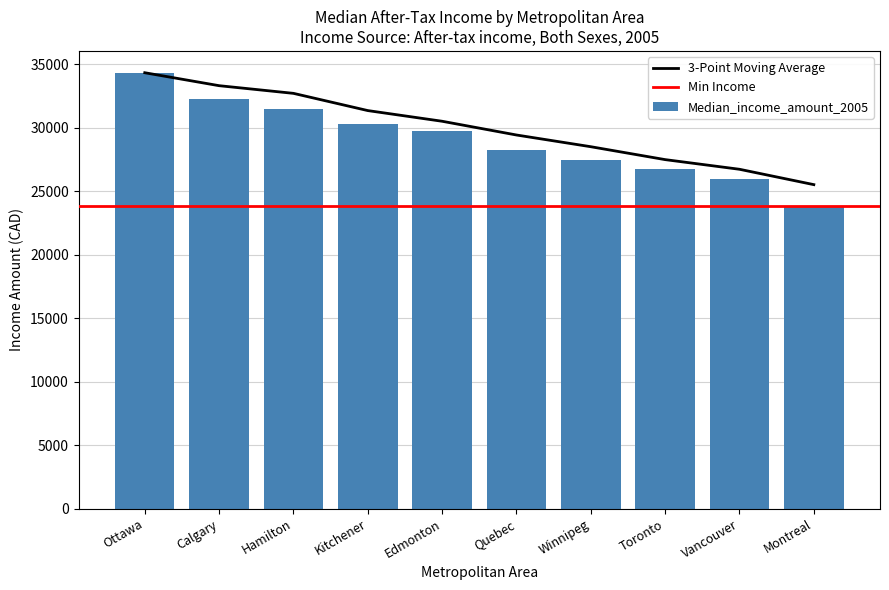

True or false: Median_income_amount_2005 has a value of 32287 at Calgary.

True